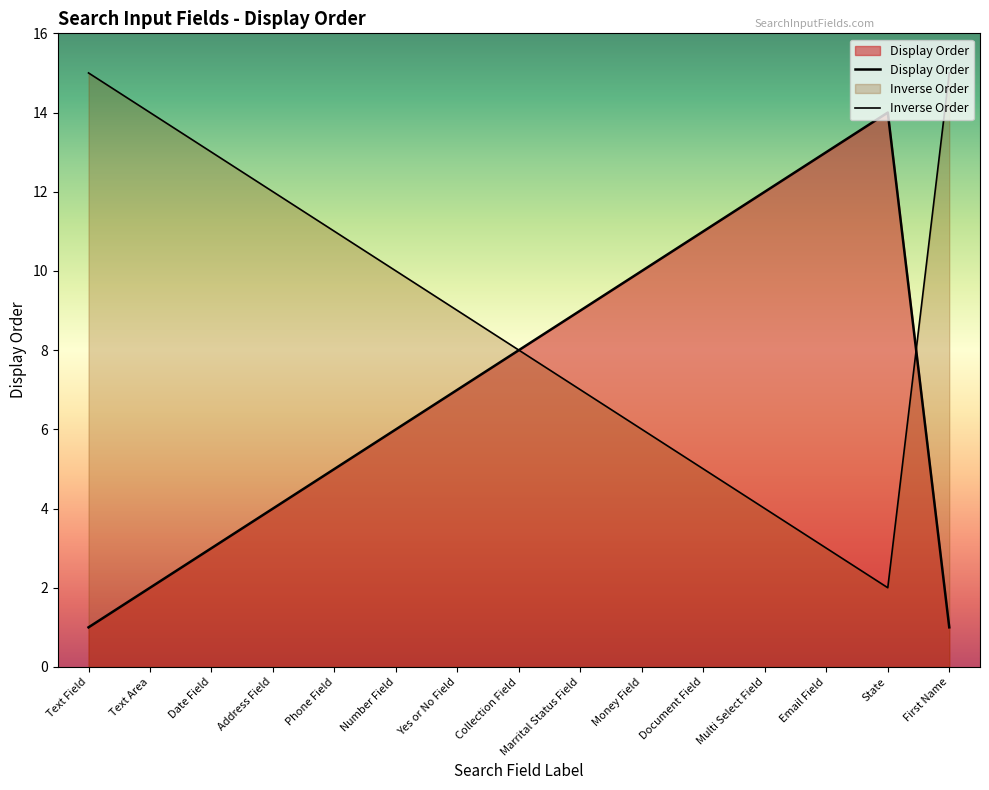

Does the chart display data point markers on the line(s)?

No